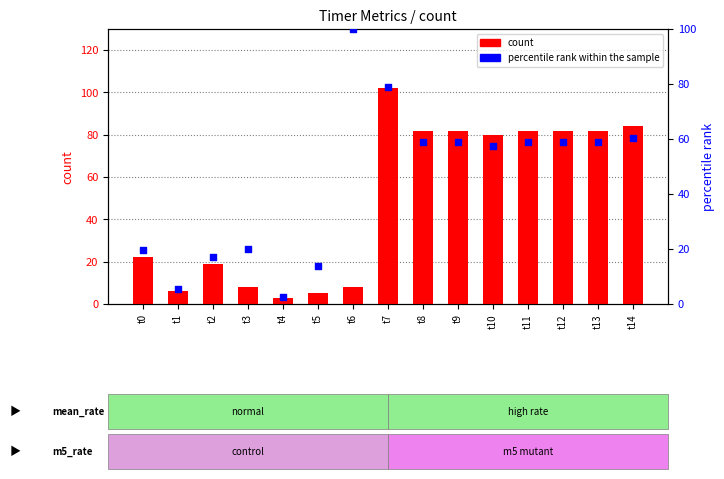

Which series has the largest total across all categories?

count